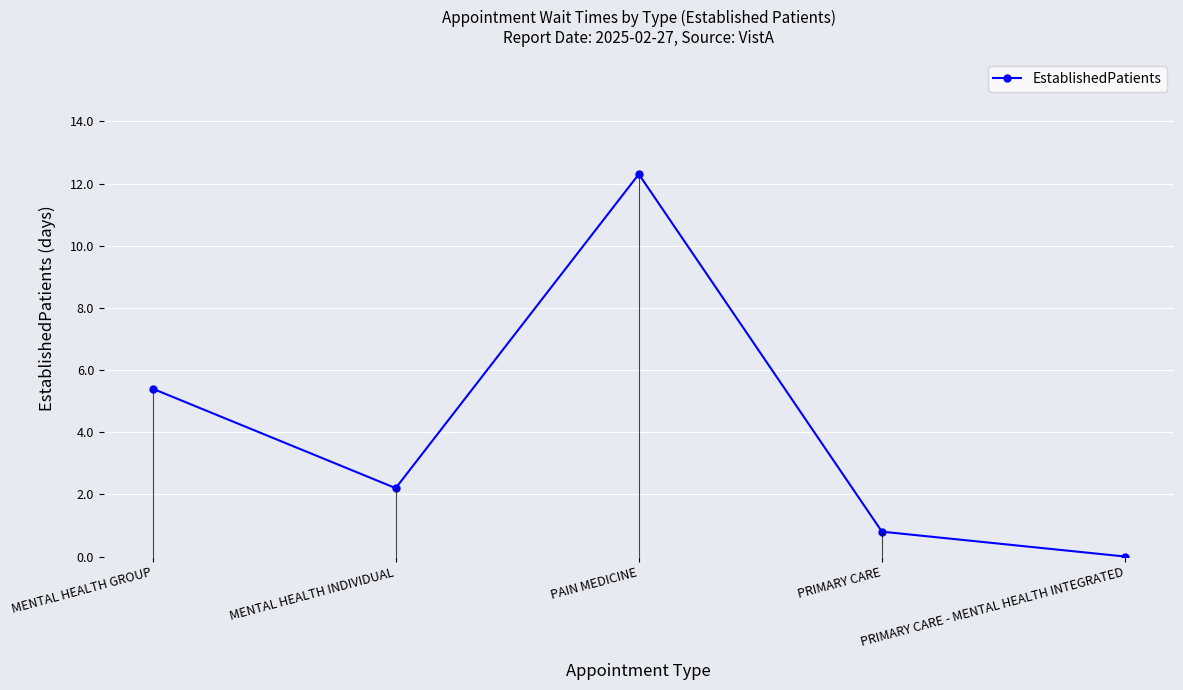

What is the sum of all values?

20.7